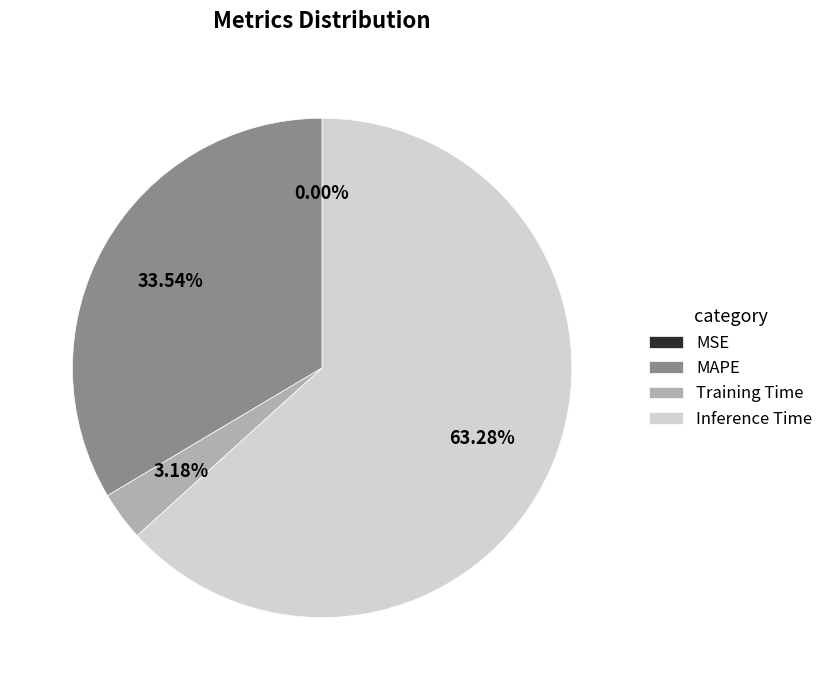

To the nearest percent, what is the difference between the largest and smallest slice percentages?

63%